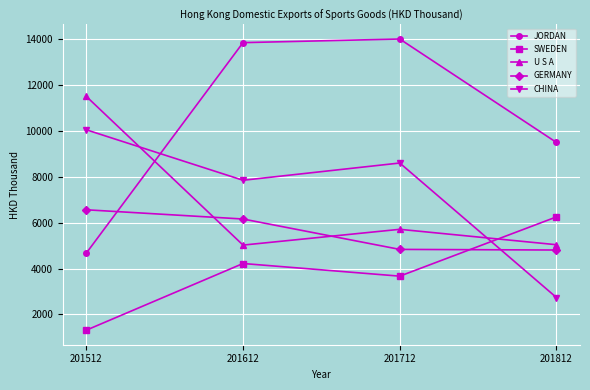

How many intersections are there between SWEDEN and GERMANY?

1